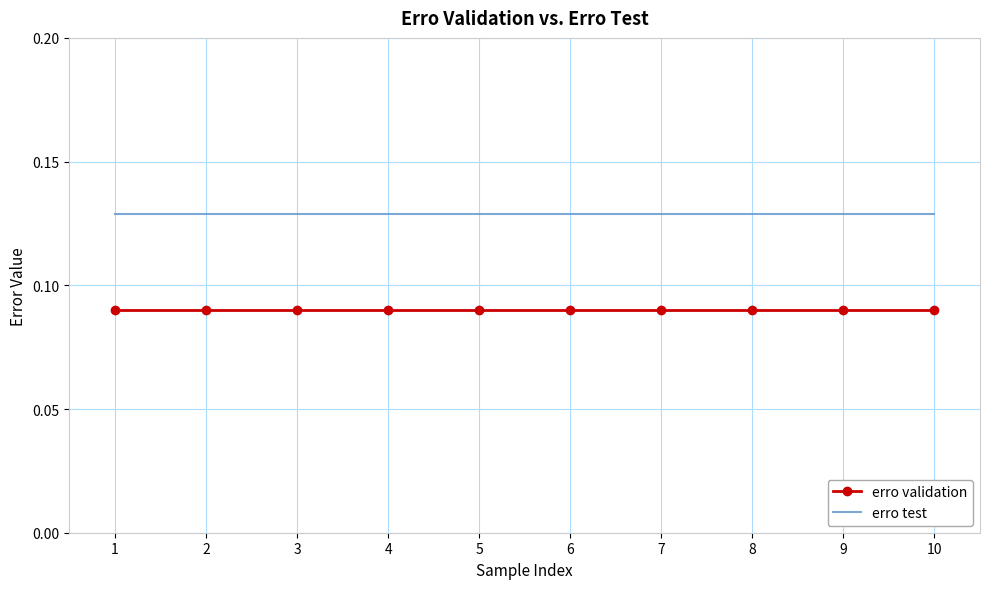

Rank the series by their maximum value, from highest to lowest.

erro test, erro validation